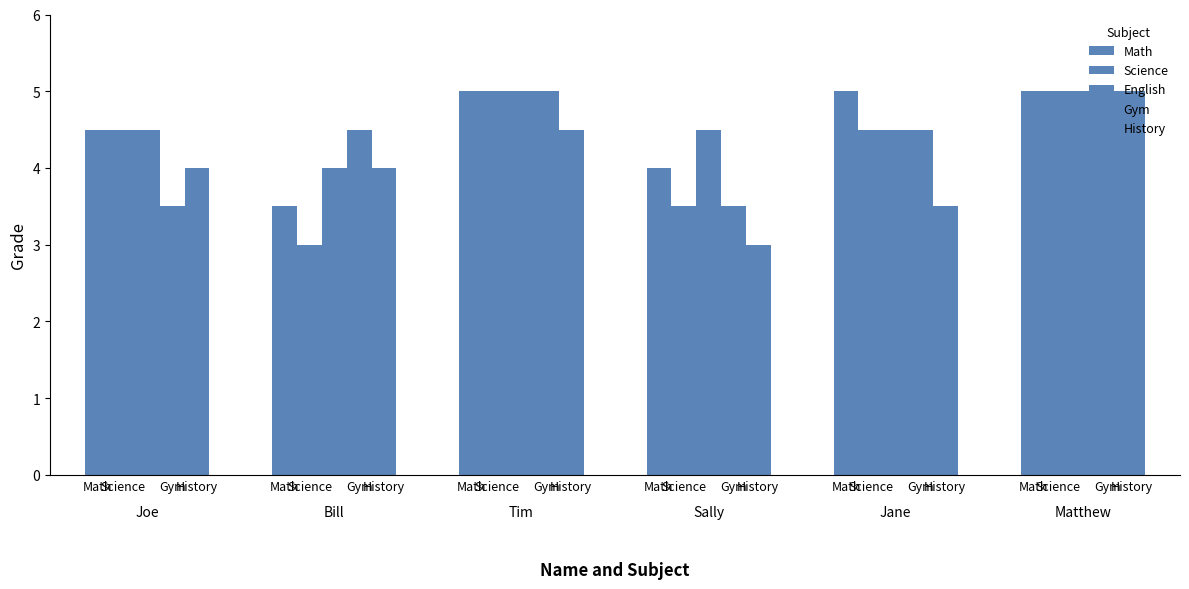

Which category has the lowest value in the Math series?

Bill